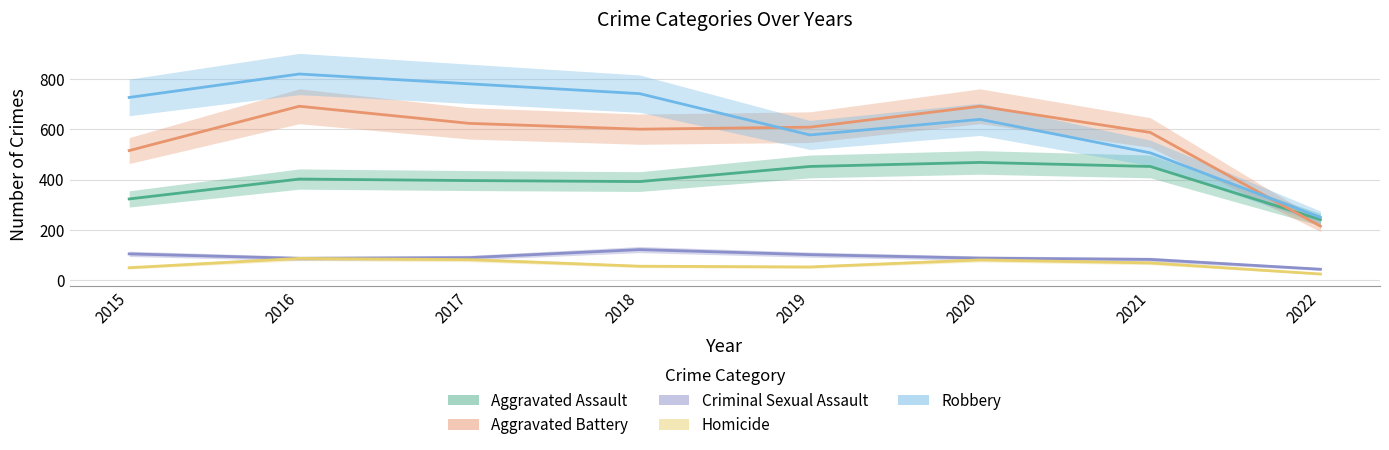

At which label does Robbery reach its minimum?

2022